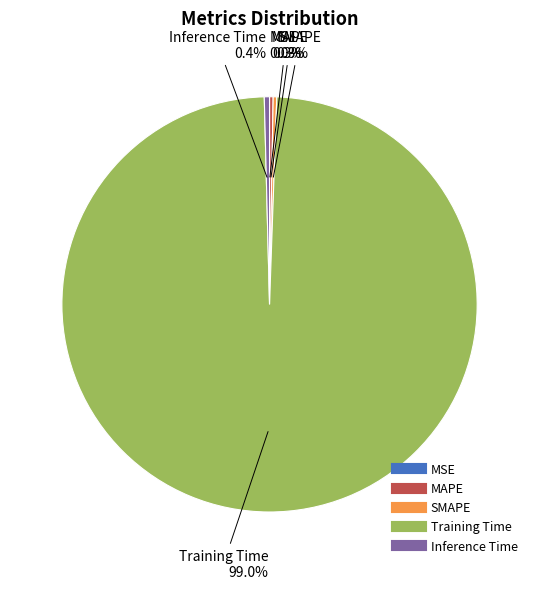

True or false: MAPE accounts for 10% of the total.

False